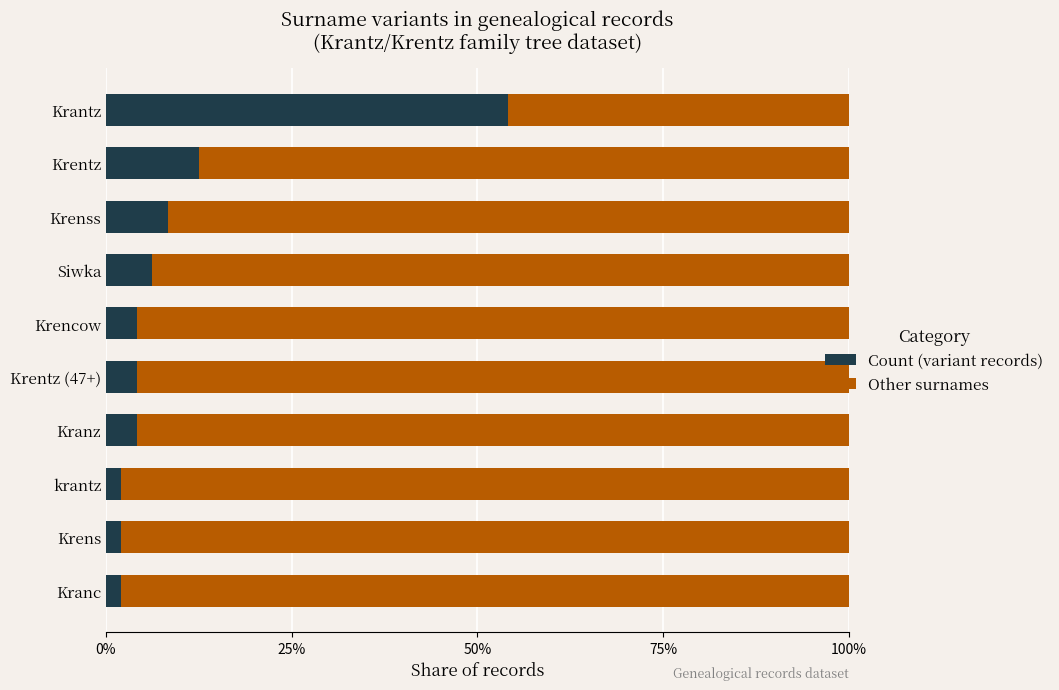

What is the difference between the maximum and minimum values in the Count (variant records) series?

52.1